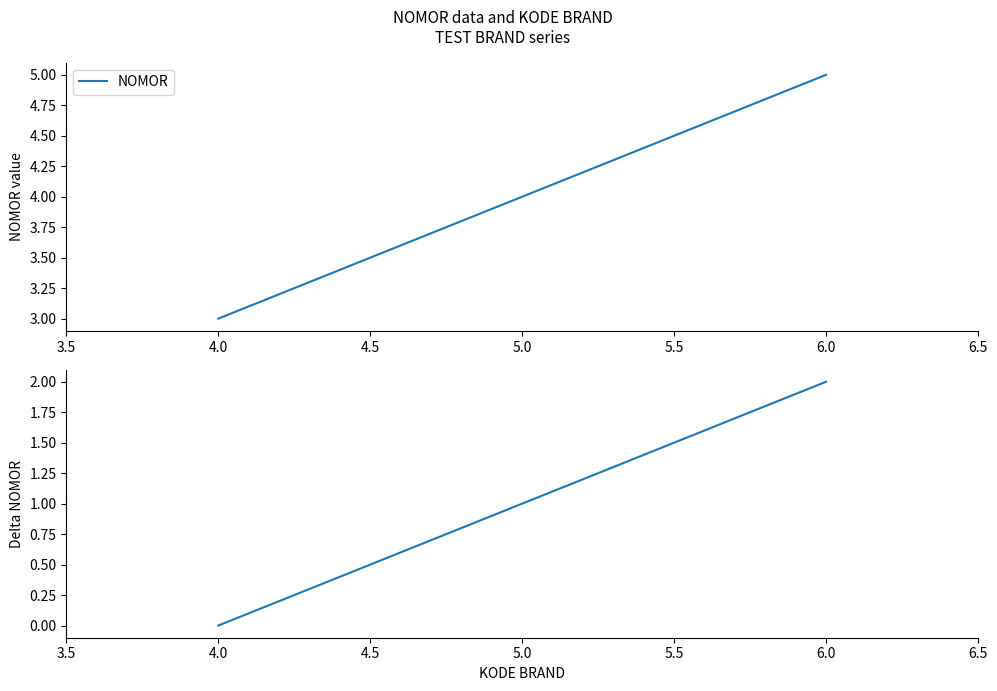

What is the sum of all NOMOR delta values?

3